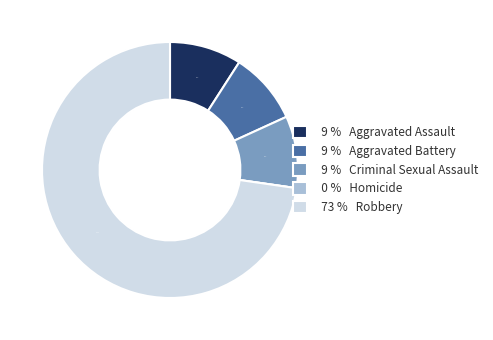

Do Robbery and Aggravated Battery together represent more than half of the pie?

Yes